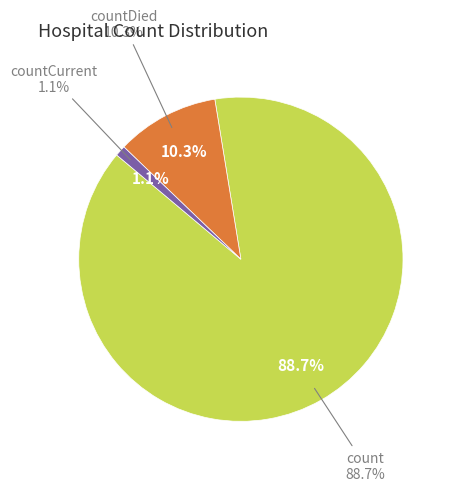

To the nearest percent, what is the combined percentage of countCurrent and countDied?

11%